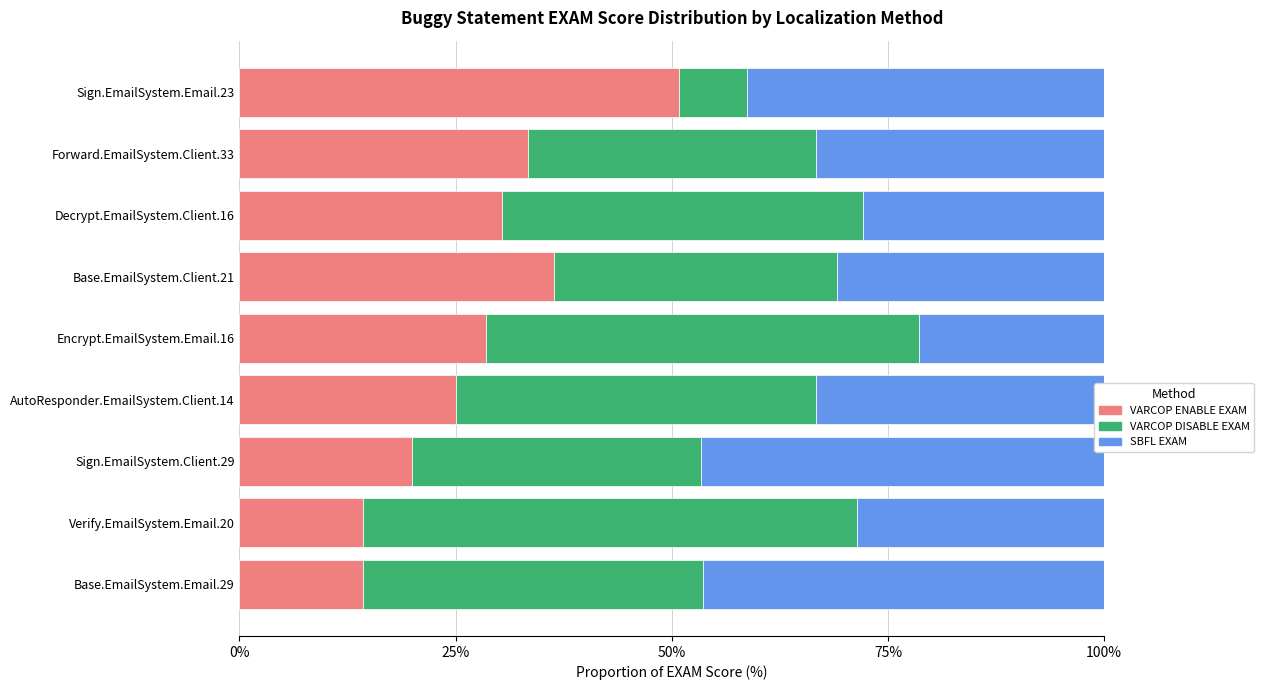

What is the total value across all series at Base.EmailSystem.Email.29?

100.0